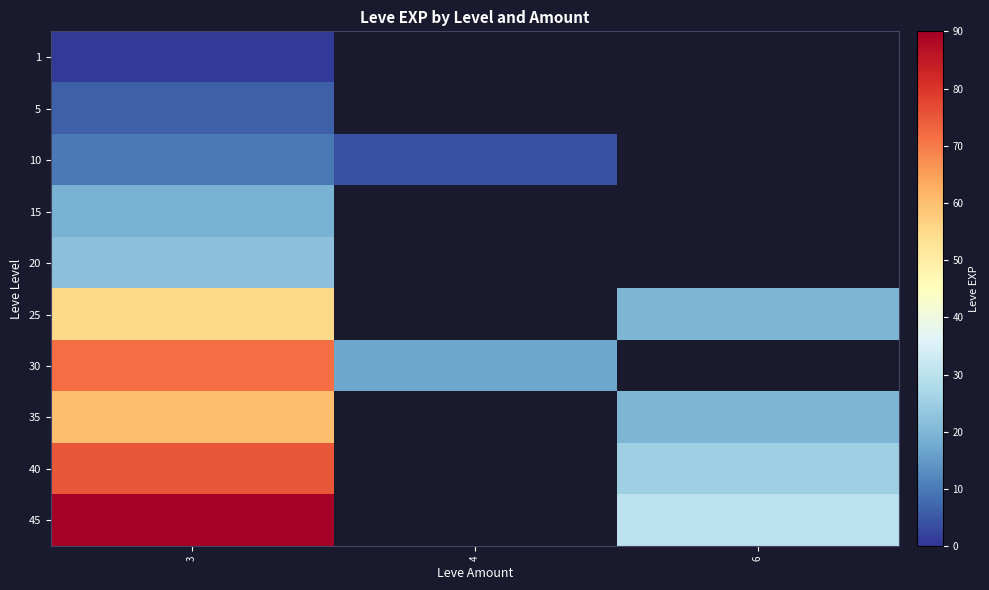

What is the smallest value displayed?

1.0